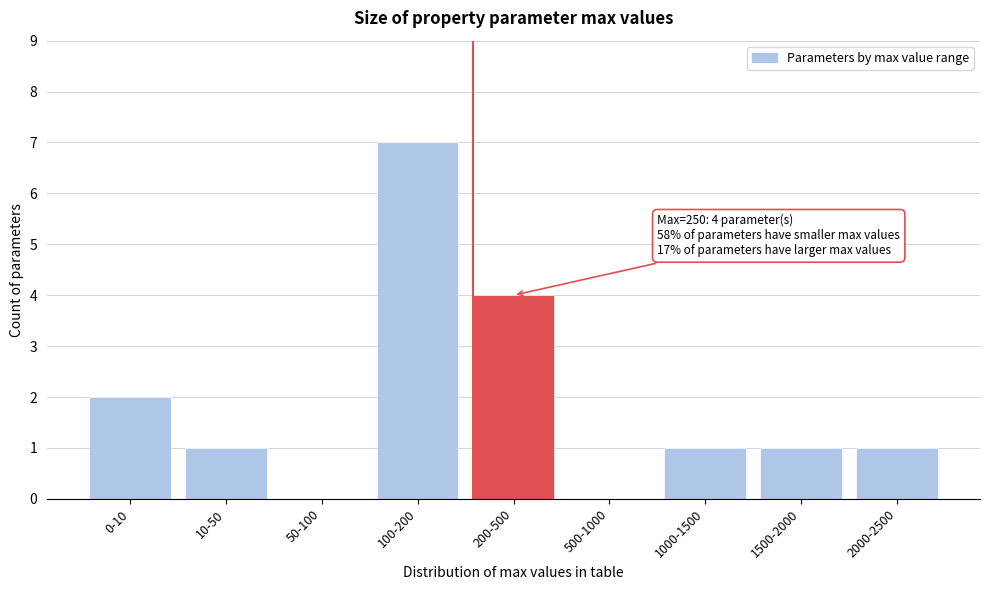

Reading left to right, transcribe all the data shown in this chart.

0-10=2	10-50=1	50-100=0	100-200=7	200-500=4	500-1000=0	1000-1500=1	1500-2000=1	2000-2500=1